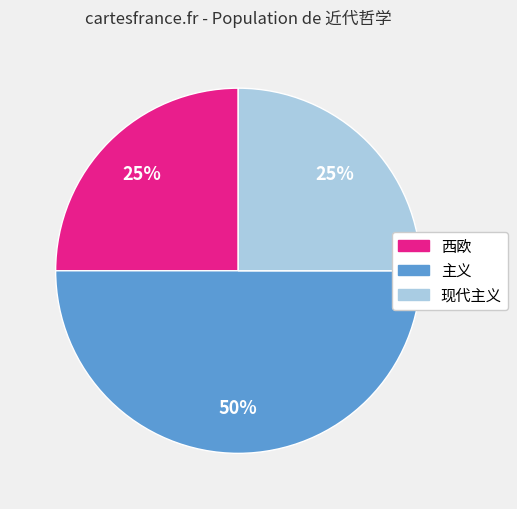

What is the ratio of the value at 主义 to the value at 西欧?

2.0